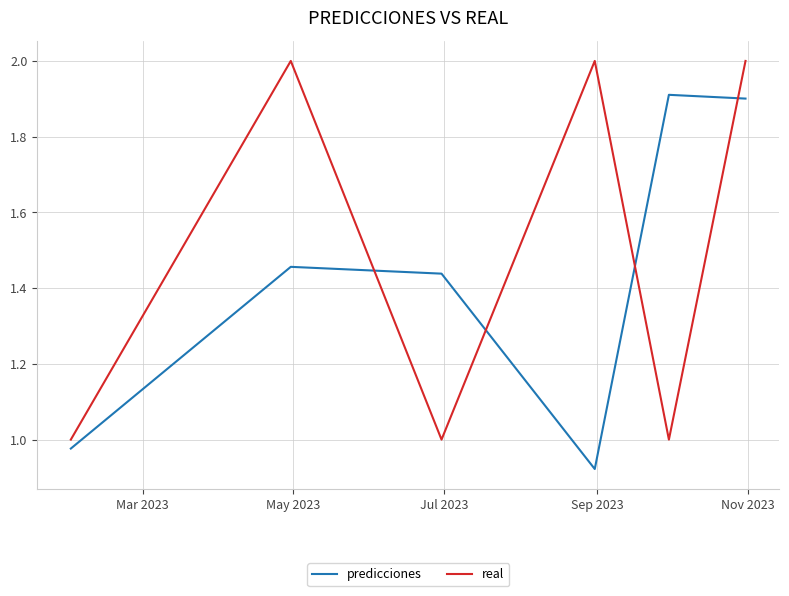

True or false: real and predicciones intersect in this chart.

True